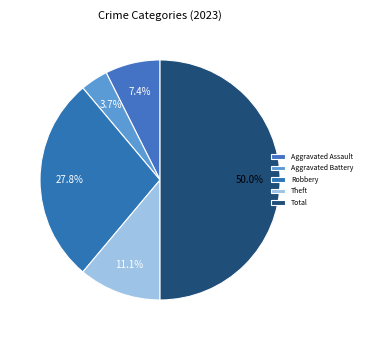

Rank the categories by value from lowest to highest.

Aggravated Battery, Aggravated Assault, Theft, Robbery, Total